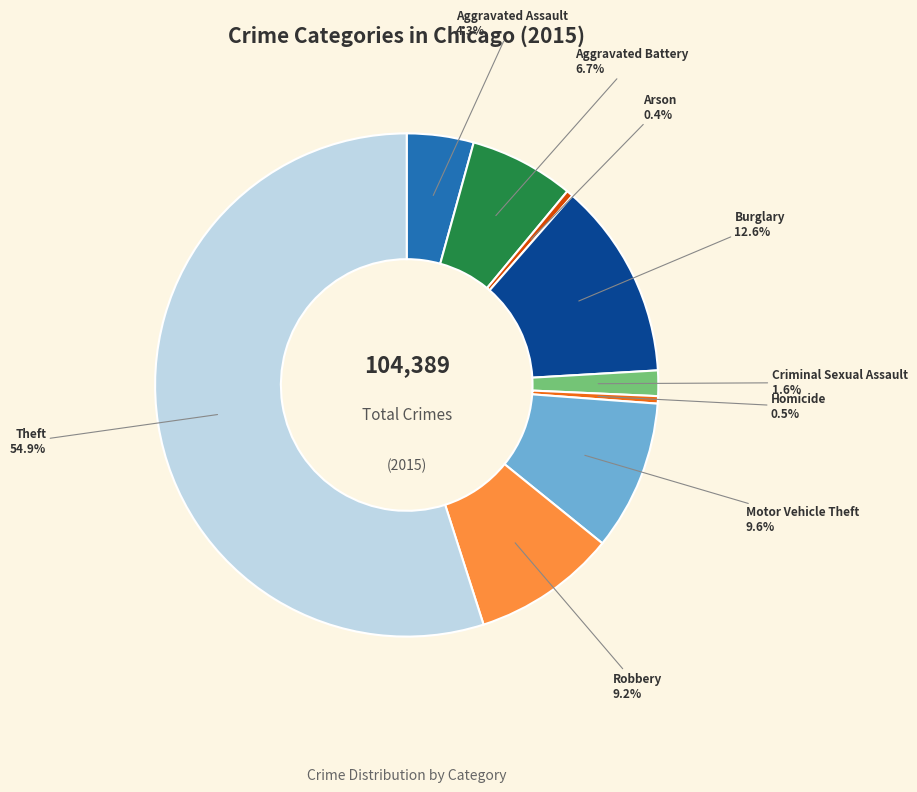

The Motor Vehicle Theft slice represents 10% of the pie. True or false?

True